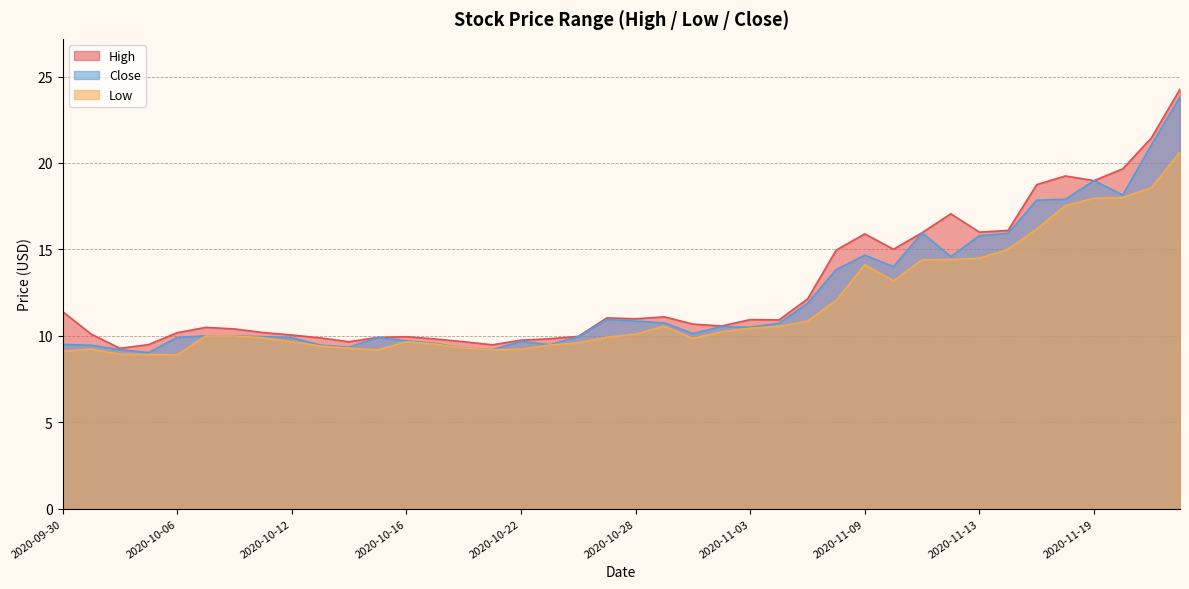

True or false: Close and Low intersect in this chart.

False